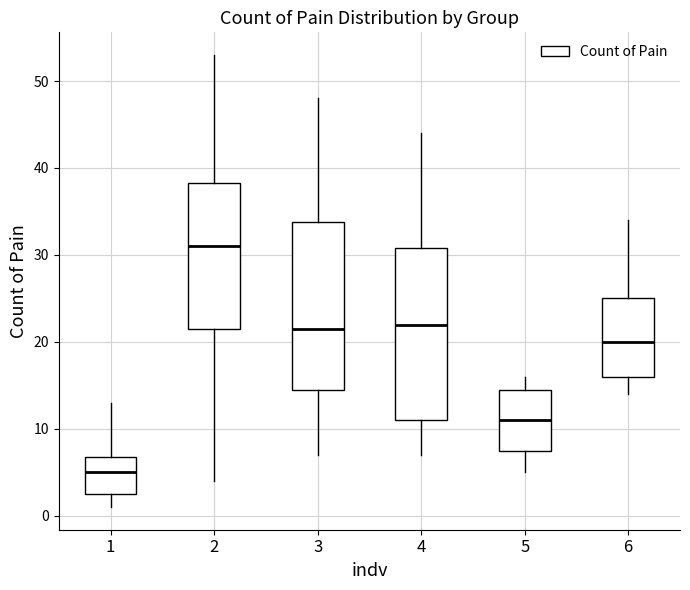

Which box's median line is the highest?

2